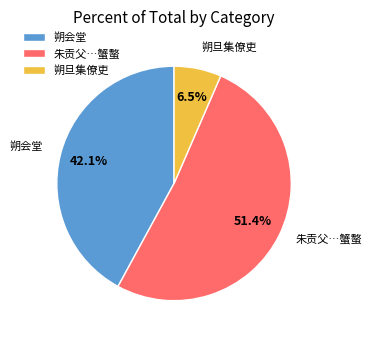

Rank the categories by value from highest to lowest.

朱贡父…蟹螯, 朔会堂, 朔旦集僚吏